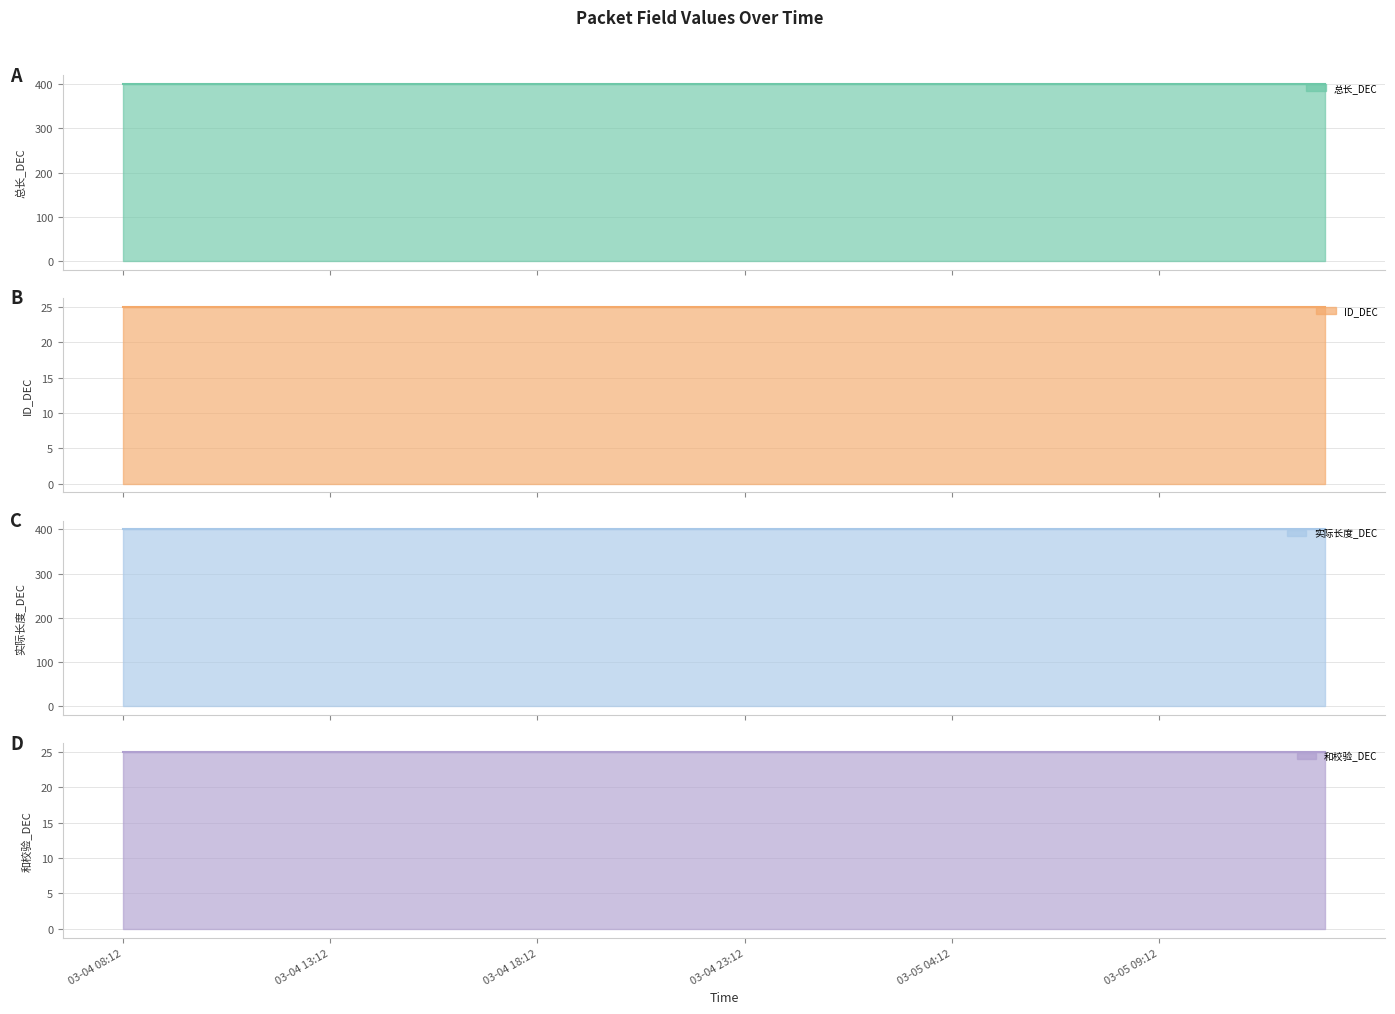

Which series has the largest range (max minus min)?

总长_DEC